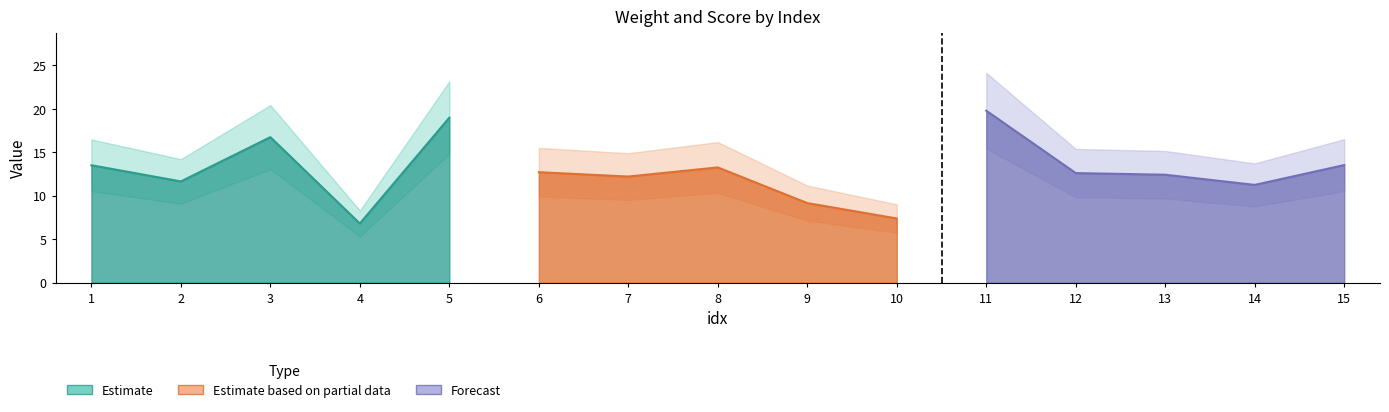

In score, how many points are lower than both neighbors (excluding endpoints)?

5